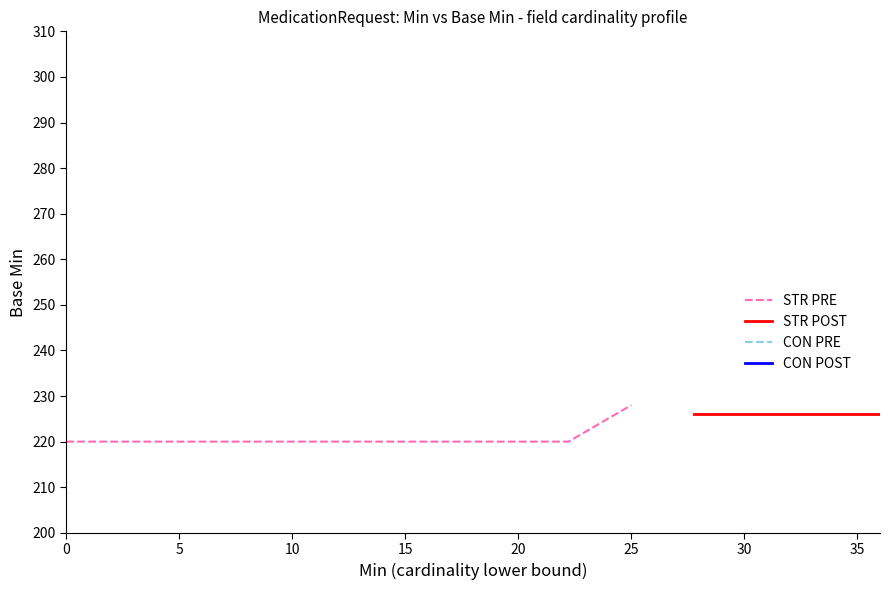

What is the maximum value for STR POST?

226